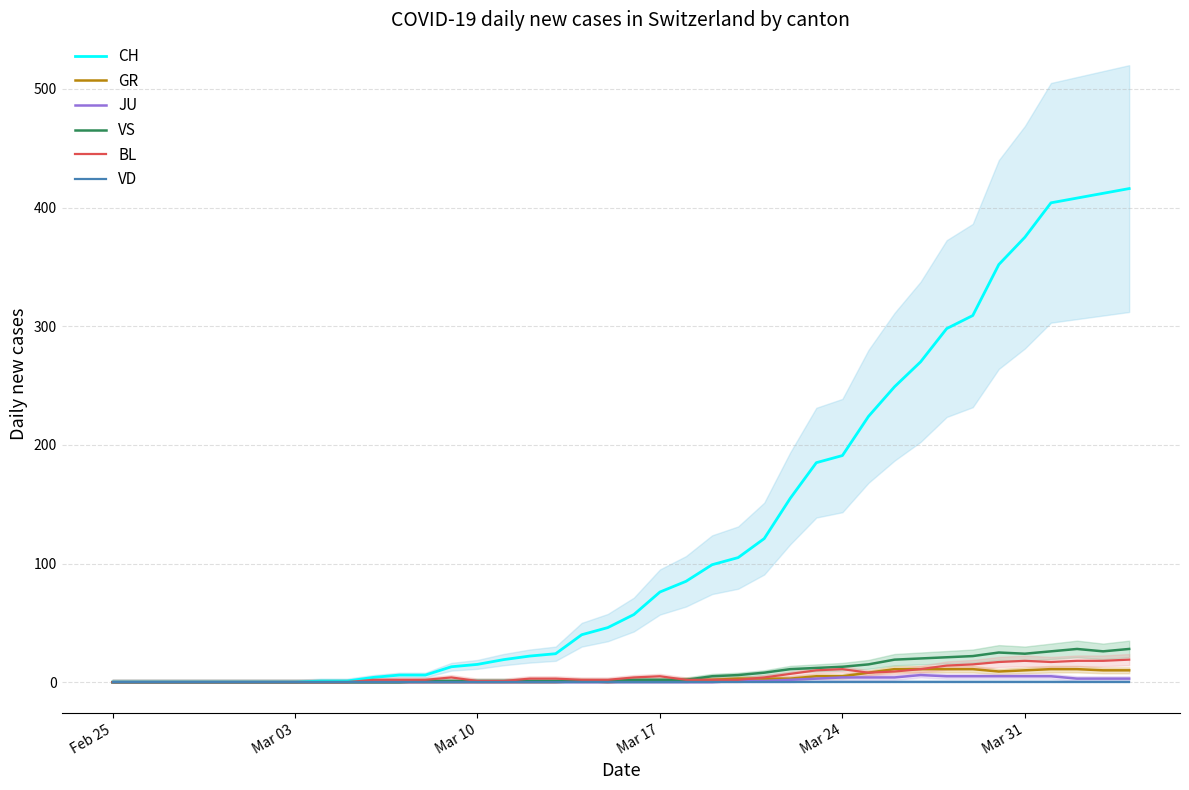

The CH series shows 20 at Mar 17. True or false?

False